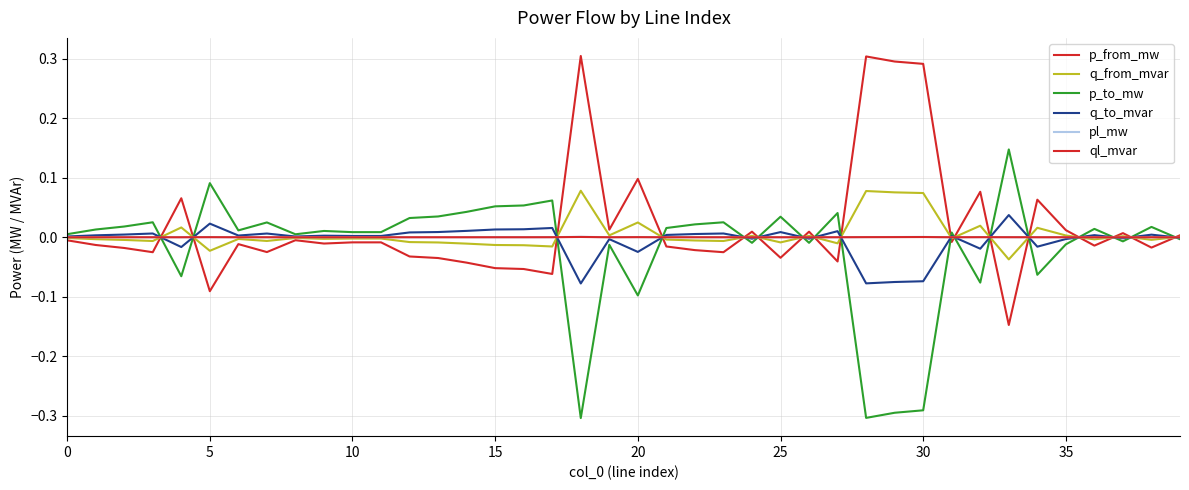

At how many categories does at least one series exceed 0?

40